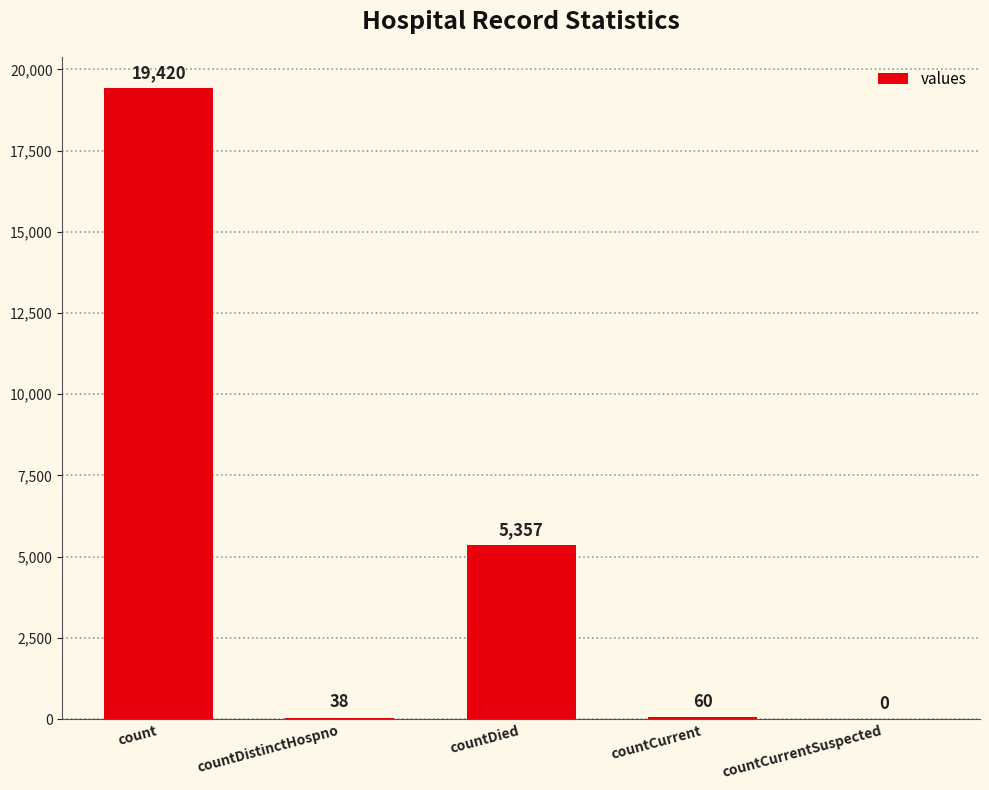

What is the maximum value shown in the chart?

19420